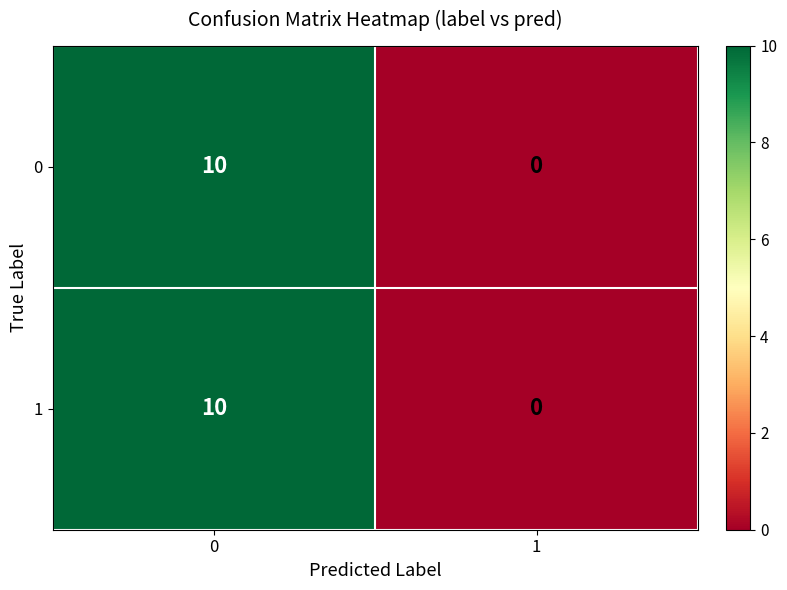

At how many categories does at least one series exceed 5?

1